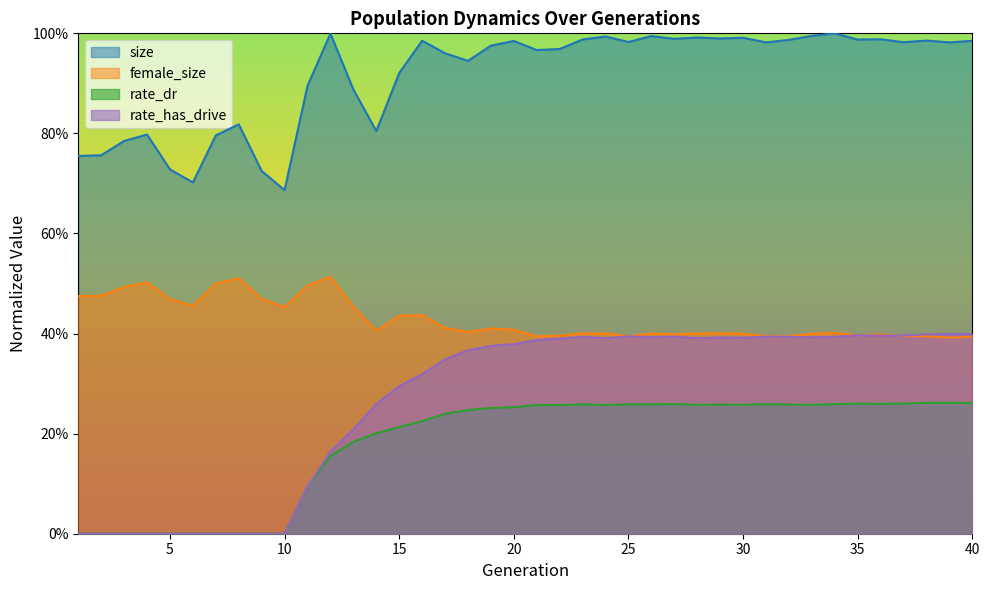

True or false: female_size and rate_has_drive cross at least once.

True